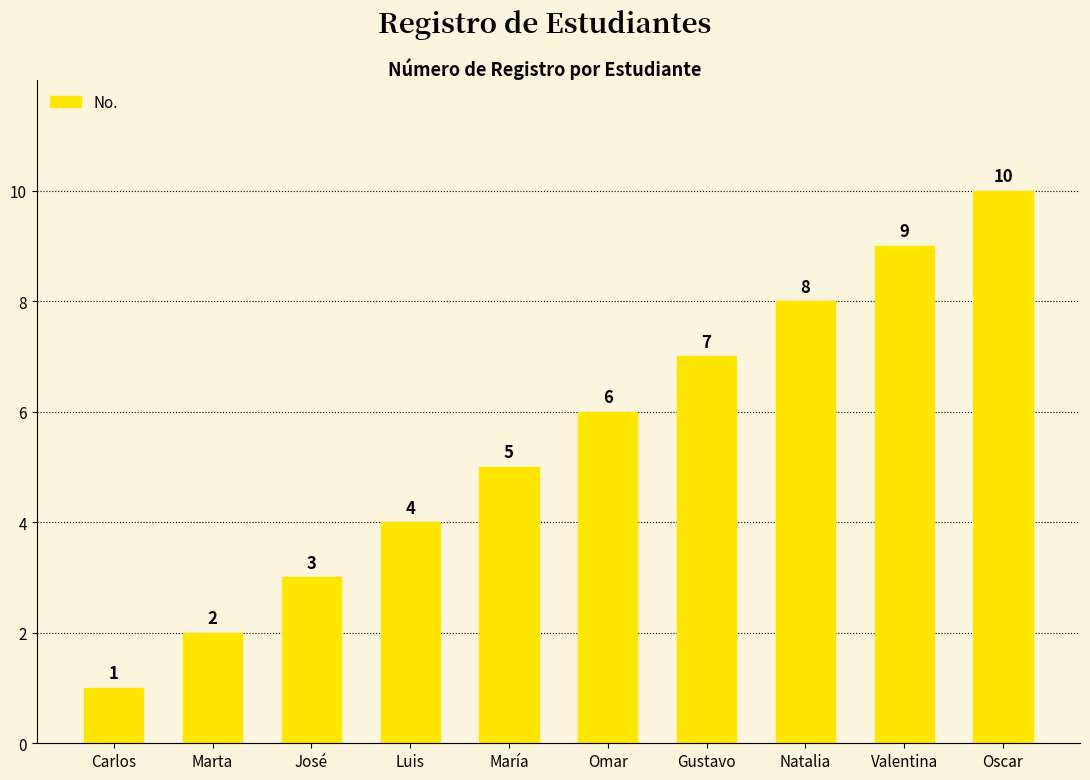

Approximately how many times larger is the value at Marta compared to Gustavo?

0.3